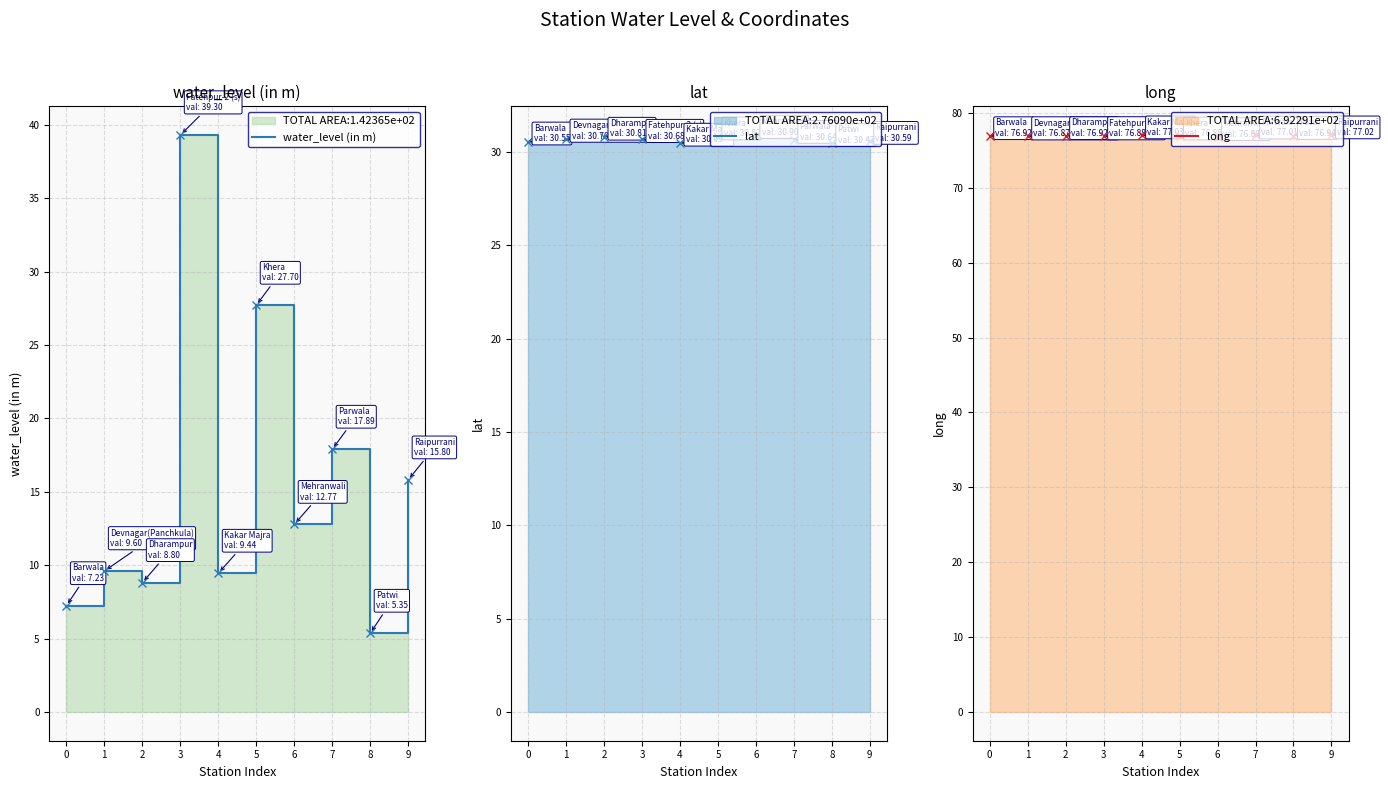

True or false: water_level (in m) has more than 1 points higher than both neighbors.

True